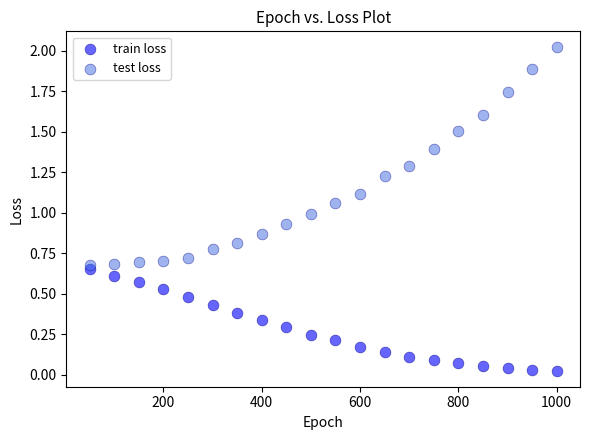

Which series reaches the maximum Y coordinate?

test loss